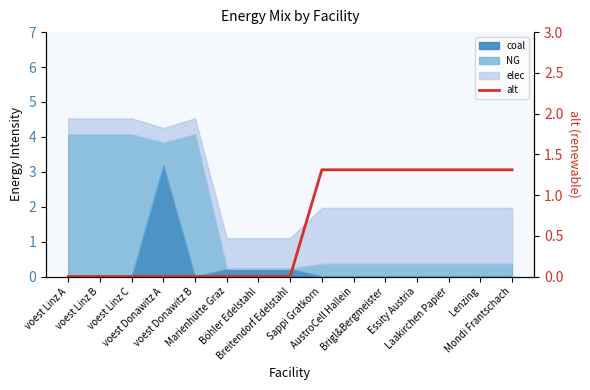

What is the difference between the second highest and second lowest values?

1.3